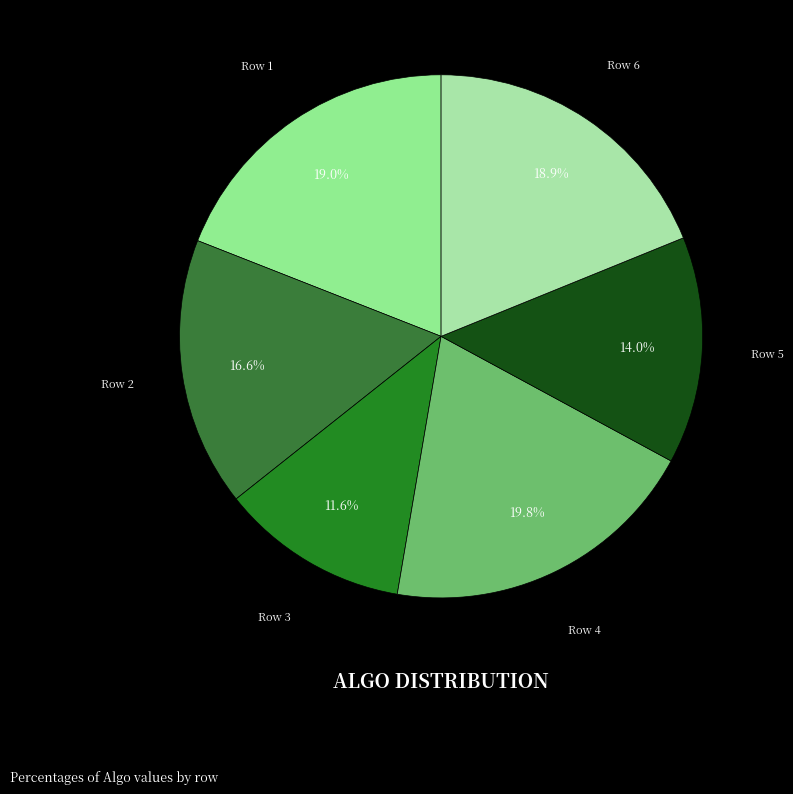

How many slices are in this pie chart?

6